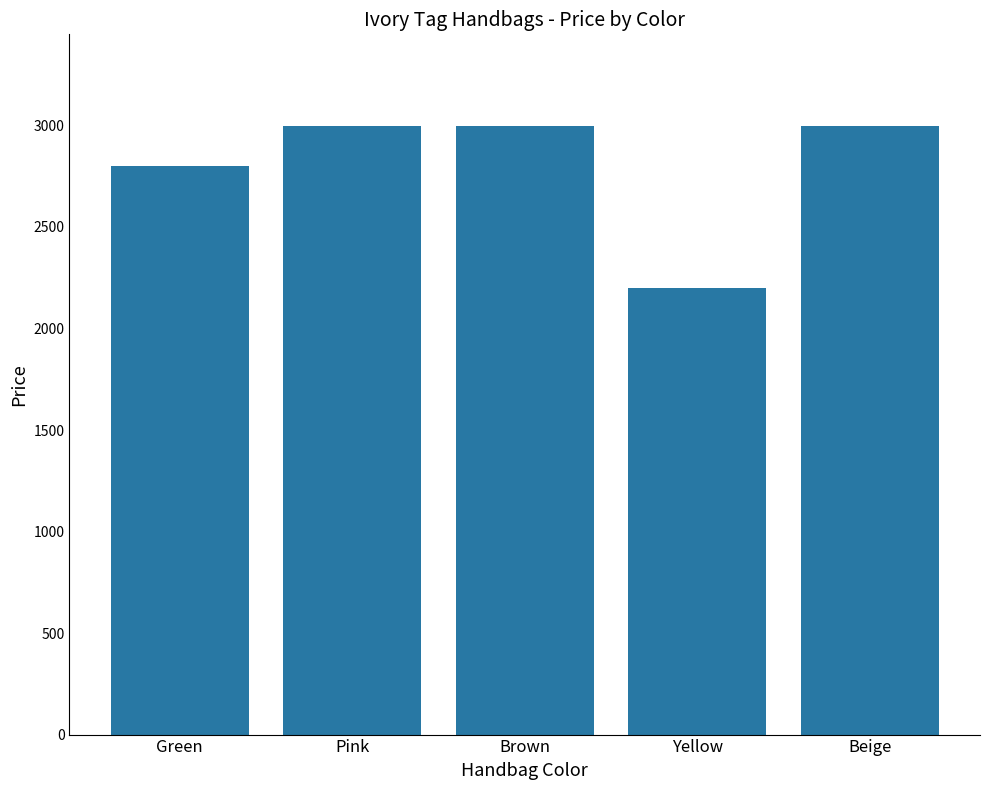

What is the approximate value at Brown?

2999